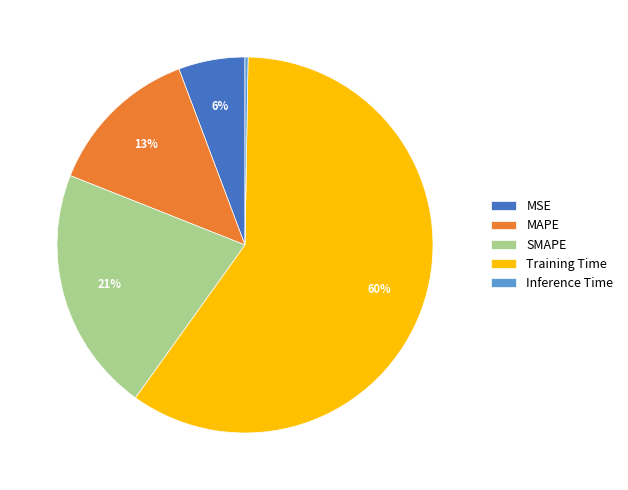

The MSE slice represents 1% of the pie. True or false?

False